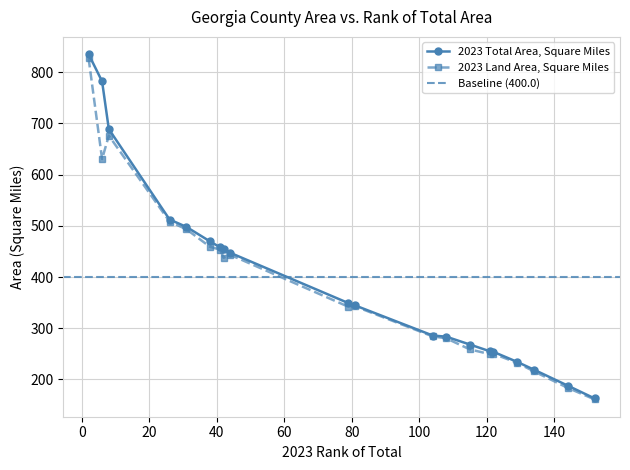

At how many categories does at least one series exceed 534?

3